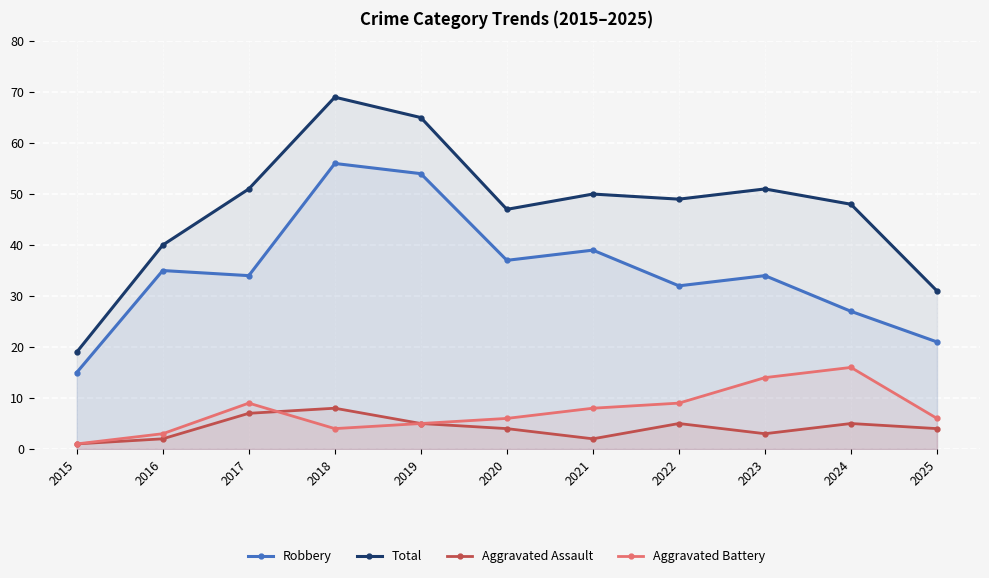

What is the total value across all series at 2021?

99